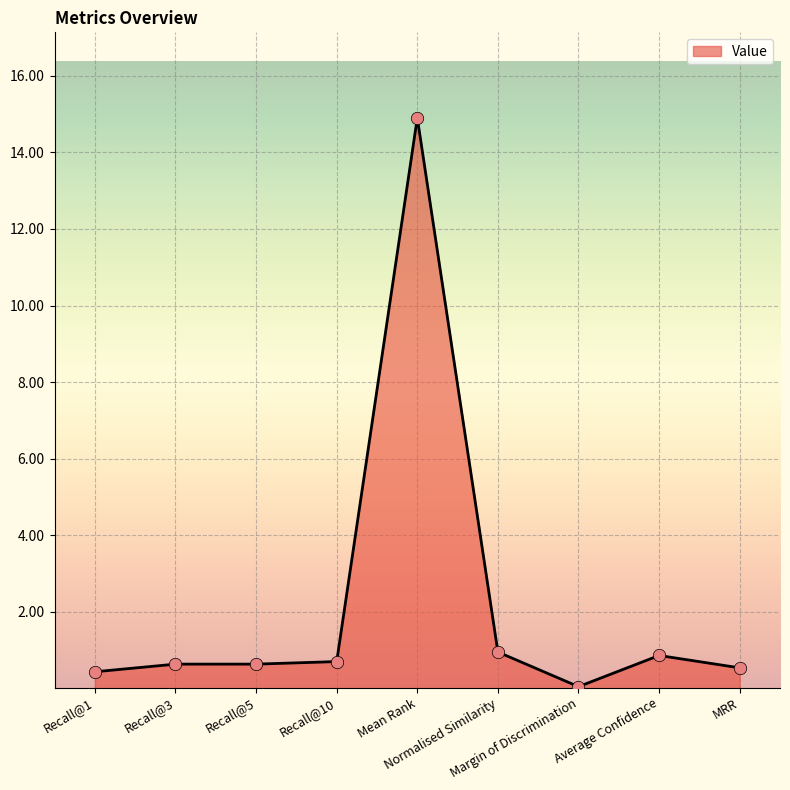

Which has a higher value, Recall@3 or Recall@1?

Recall@3